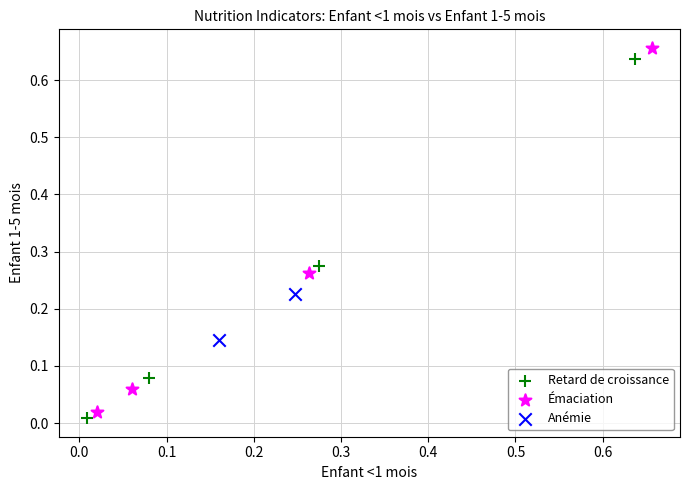

Which series reaches the maximum Y coordinate?

Émaciation